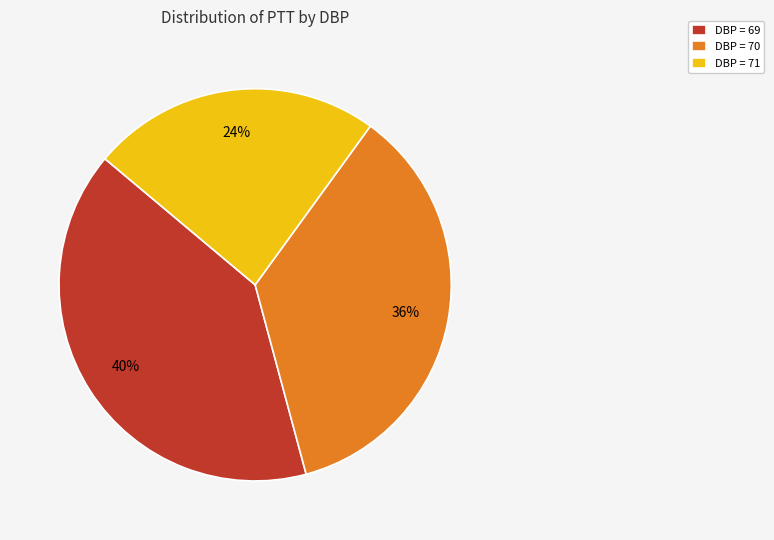

Is the sum of DBP = 71 and DBP = 70 greater than half?

Yes